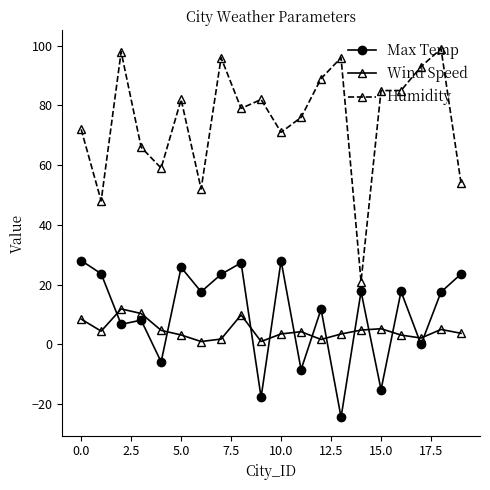

What is the value of the Wind Speed point at the 11th from the left?

3.4